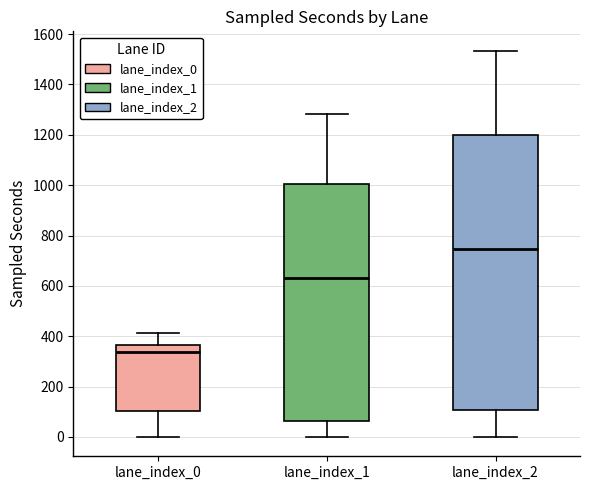

Reading left to right, read every box against the y-axis: the position of its median line, the range the box covers, and the ends of its whiskers. The values are not printed on the chart, so give them approximately, as read against the axis.

lane_index_0: median 340, box 100 to 360, whiskers 0 to 420
lane_index_1: median 640, box 60 to 1000, whiskers 0 to 1280
lane_index_2: median 740, box 100 to 1200, whiskers 0 to 1540